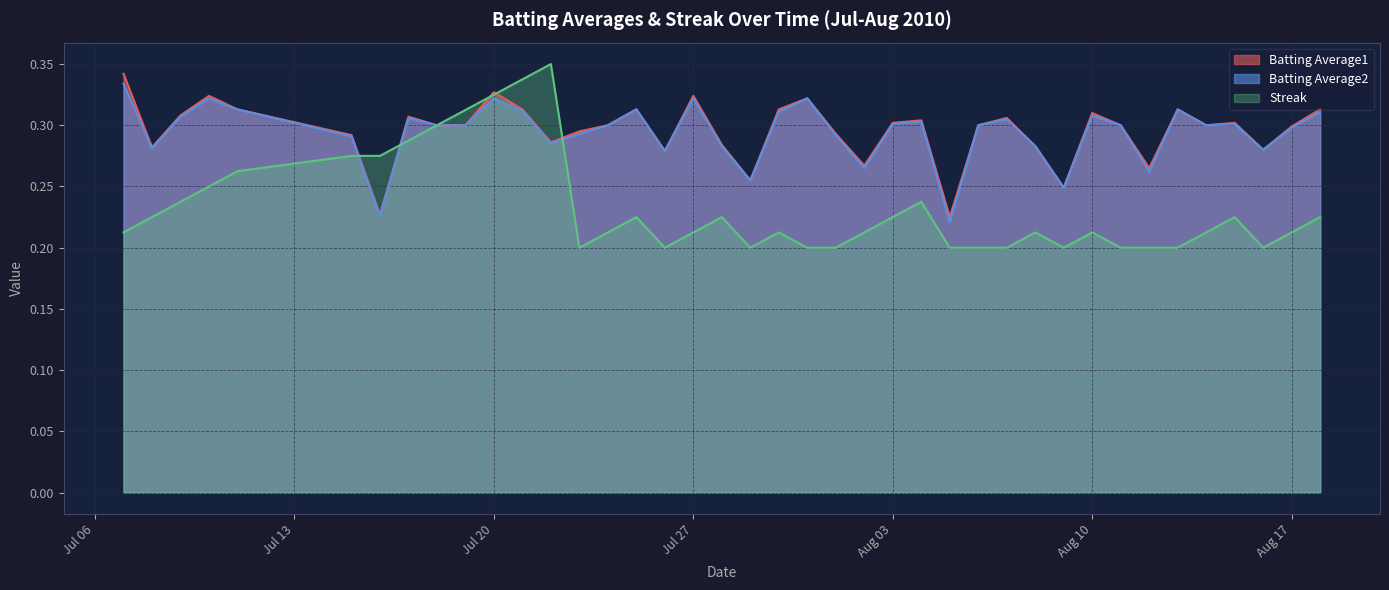

How many interior local peaks does the Streak series have?

8